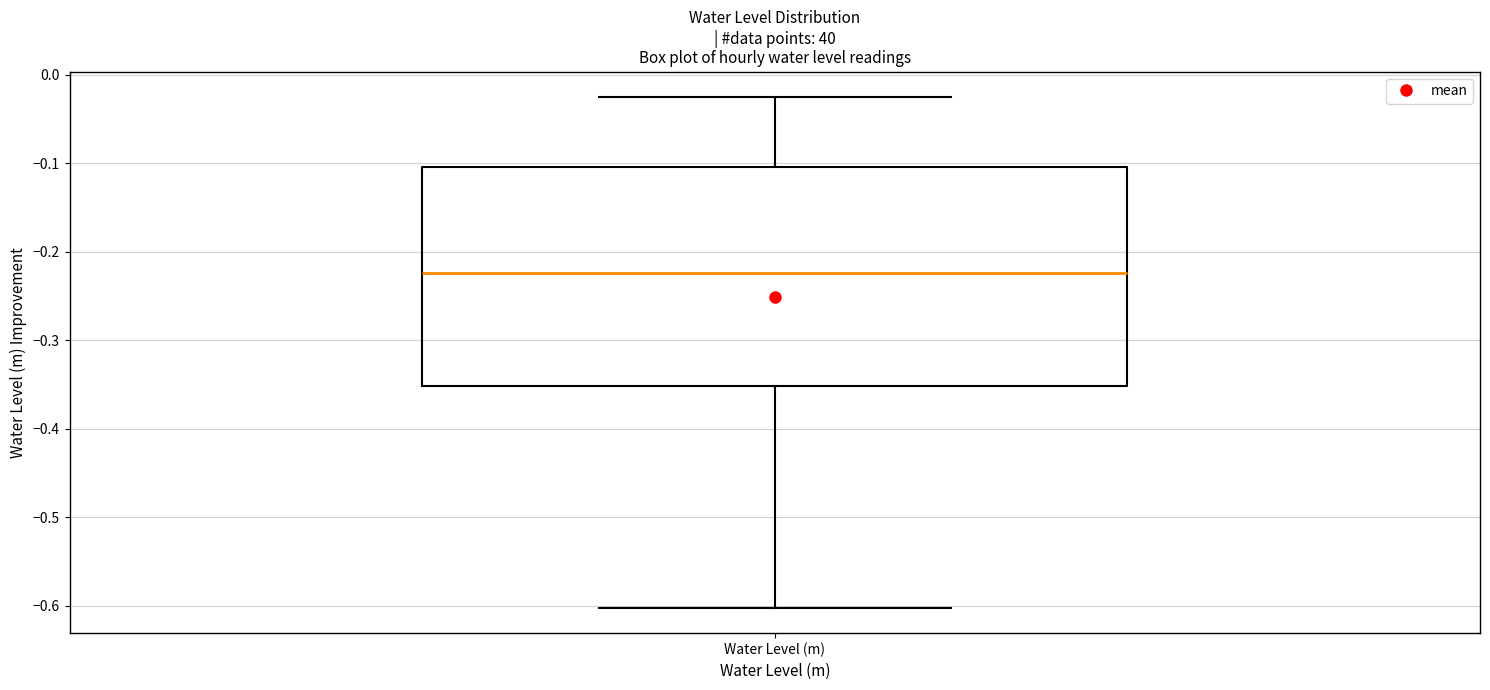

Read this box plot against the y-axis: the position of the median line, the range covered by the box, and the ends of both whiskers. The values are not printed on the chart, so give them approximately, as read against the axis.

median -0.22, box -0.35 to -0.10, whiskers -0.60 to -0.03